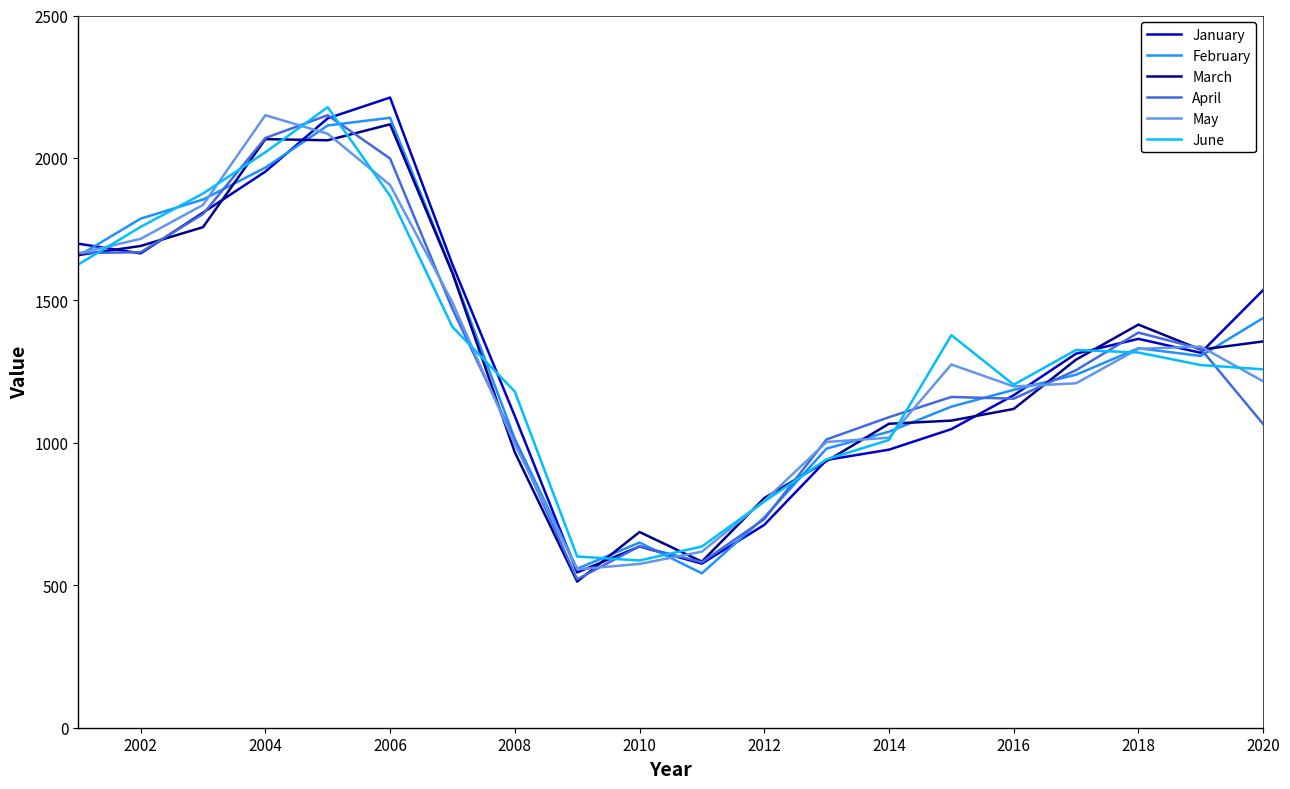

What is the maximum value shown in the chart?

2212